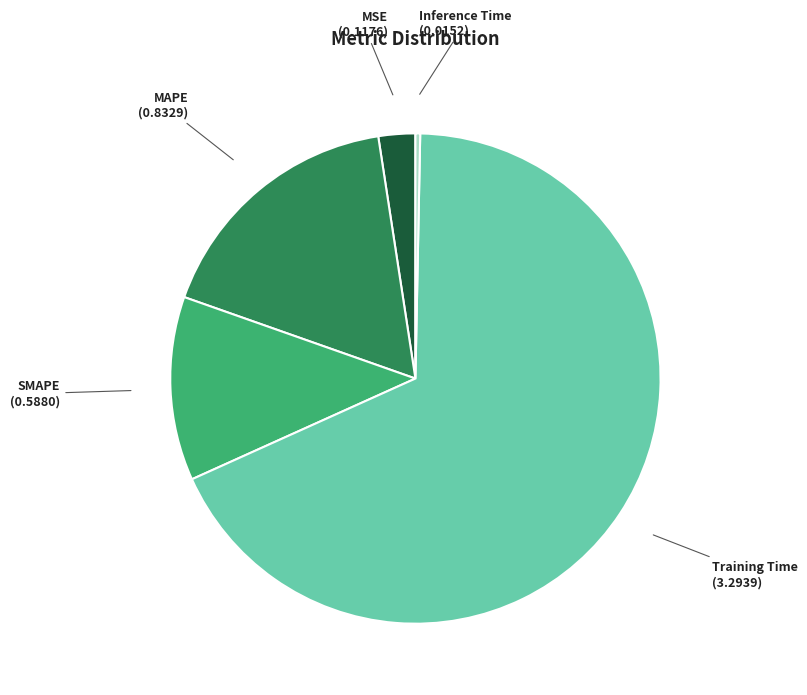

Is the sum of MSE and Inference Time greater than half?

No